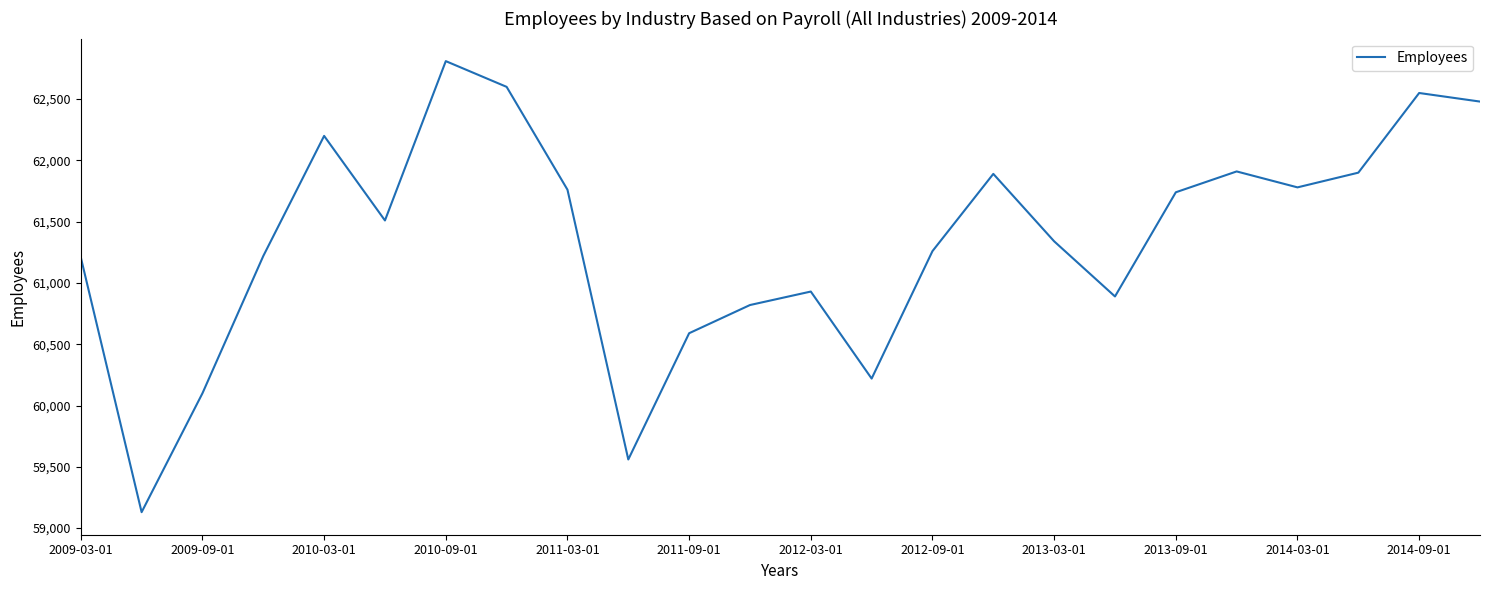

What is the difference between the maximum and minimum values?

3680